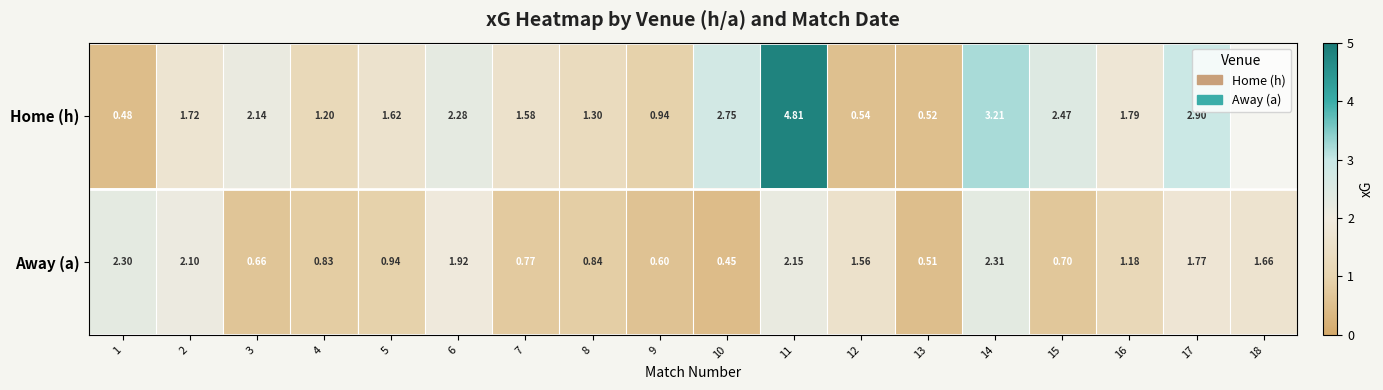

Which series changed the most between 11 and 17?

Home (h)